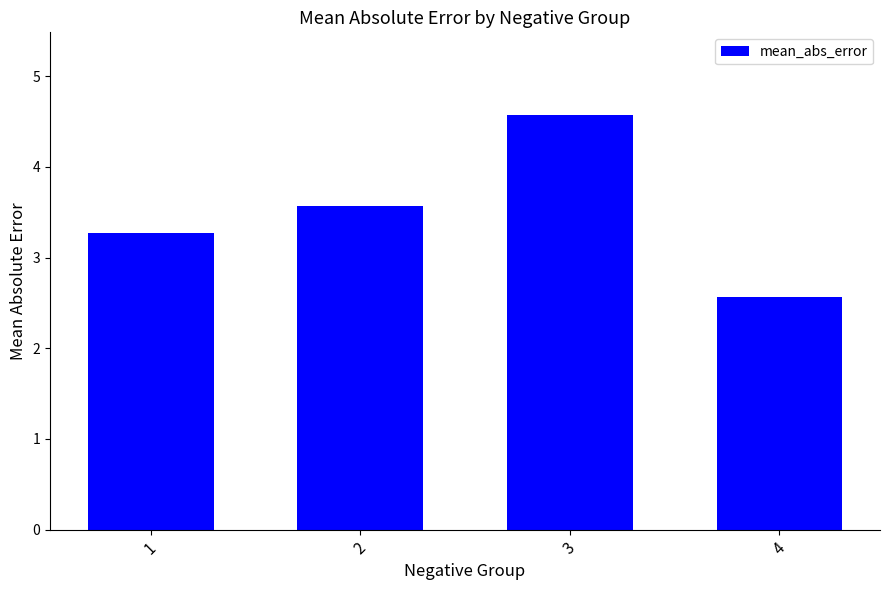

Between 2 and 1, which is larger?

2